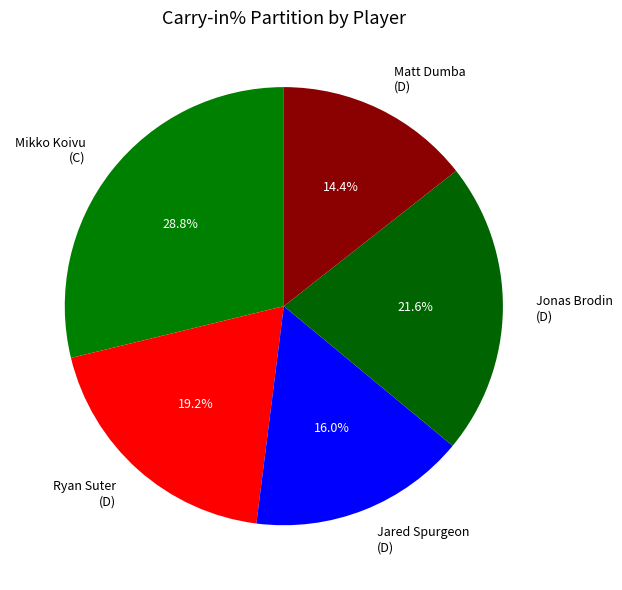

To the nearest percent, what percentage of the pie is Matt Dumba (D)?

14%